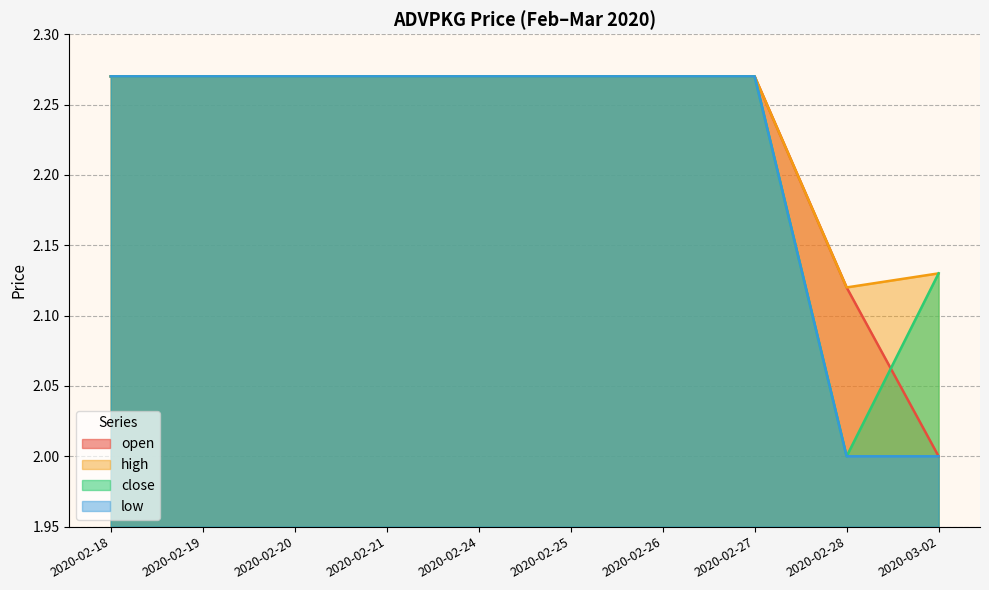

What is the minimum value shown in the chart?

2.0